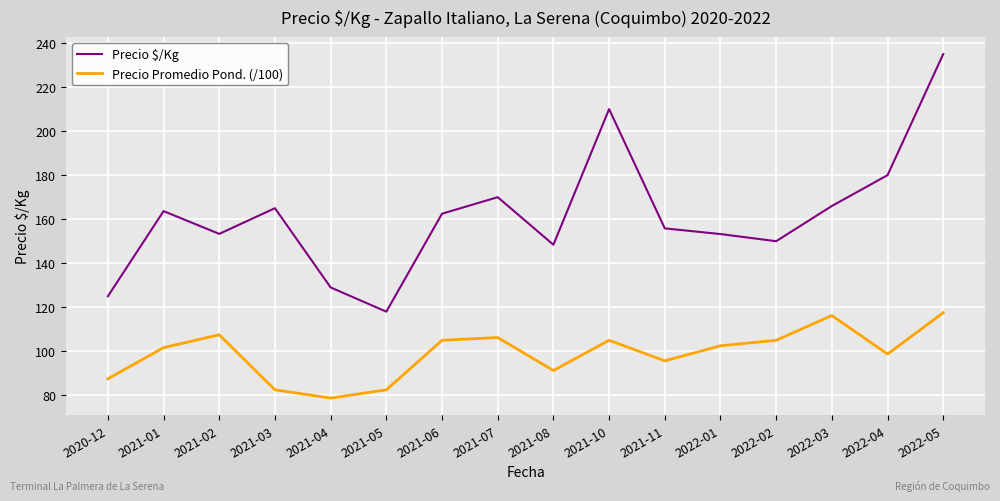

How many lines are shown in the chart?

2